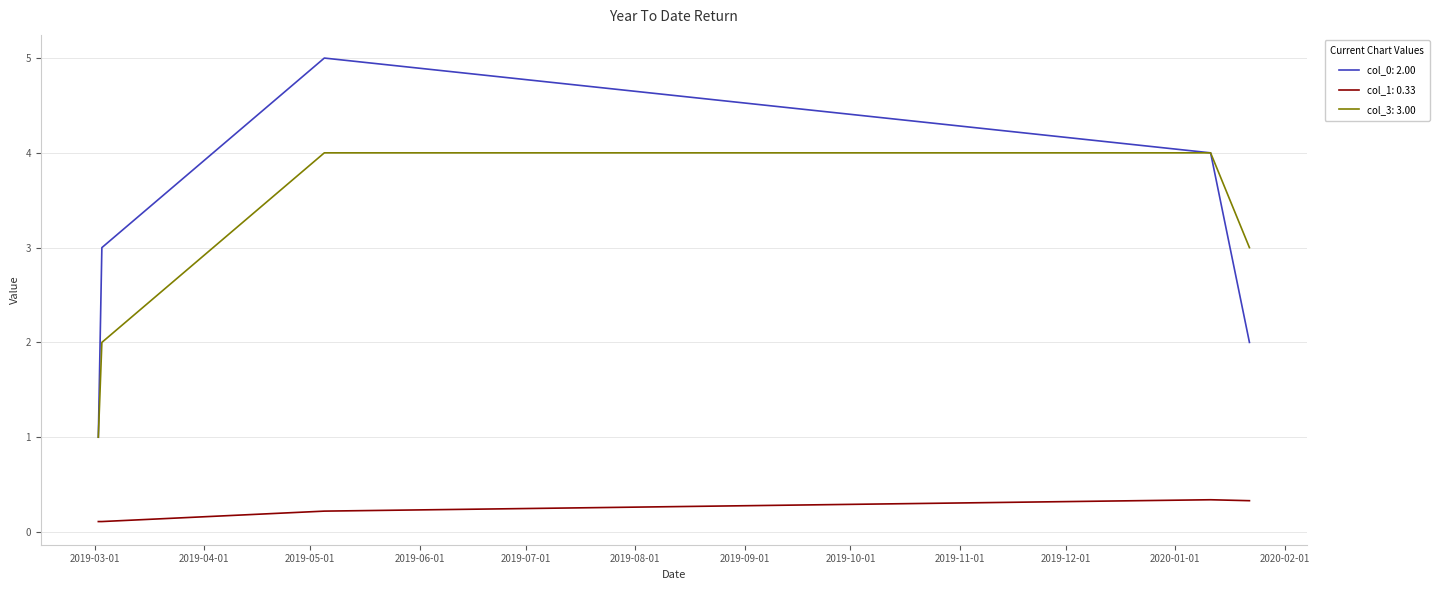

What is the maximum value shown in the chart?

5.0